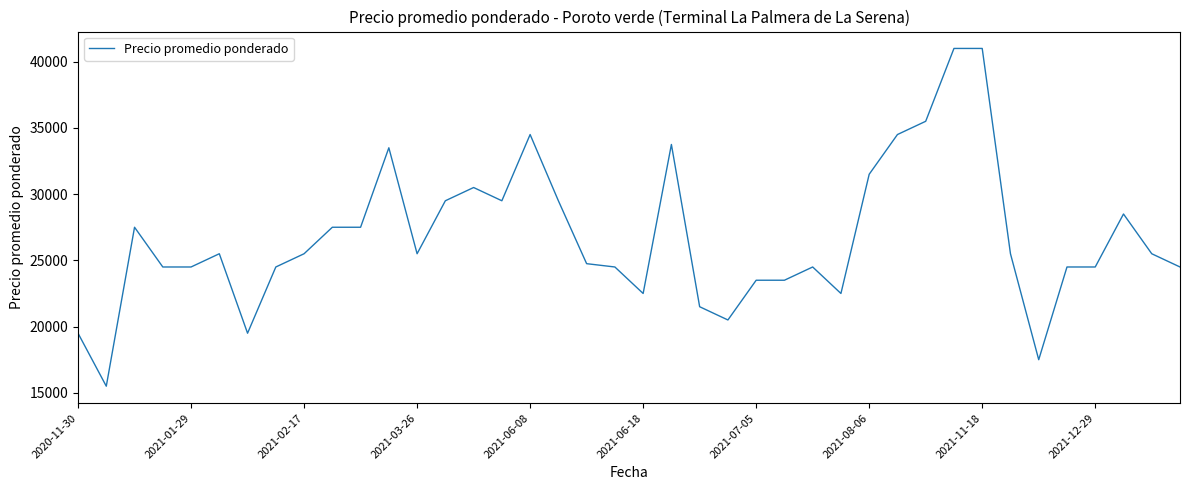

What is the minimum value shown in the chart?

15500